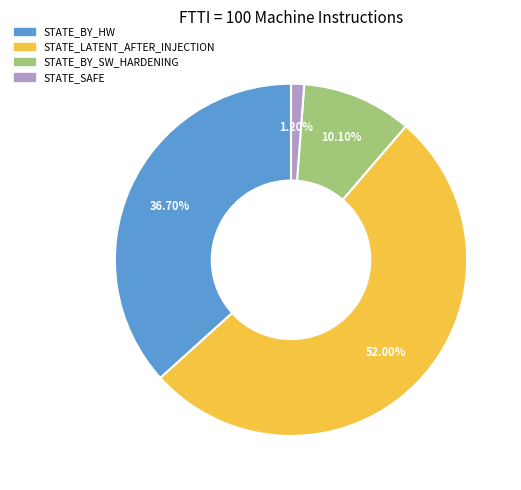

Do STATE_BY_HW and STATE_SAFE together represent more than half of the pie?

No